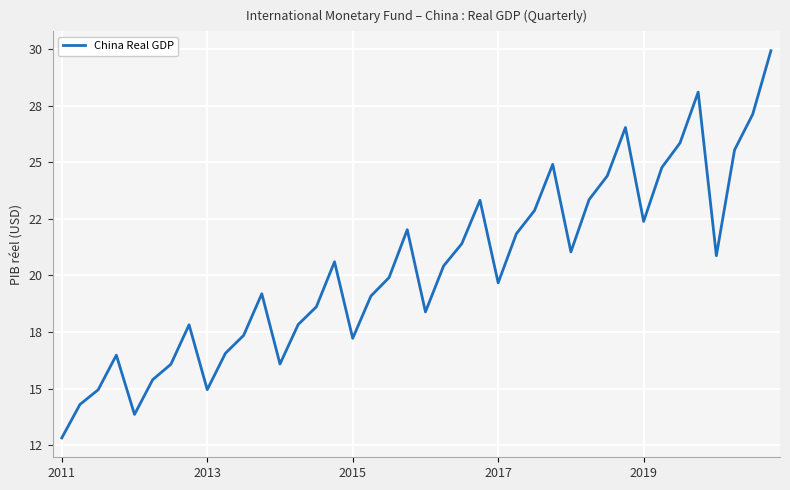

What is the label of the 26th point from the right?

14